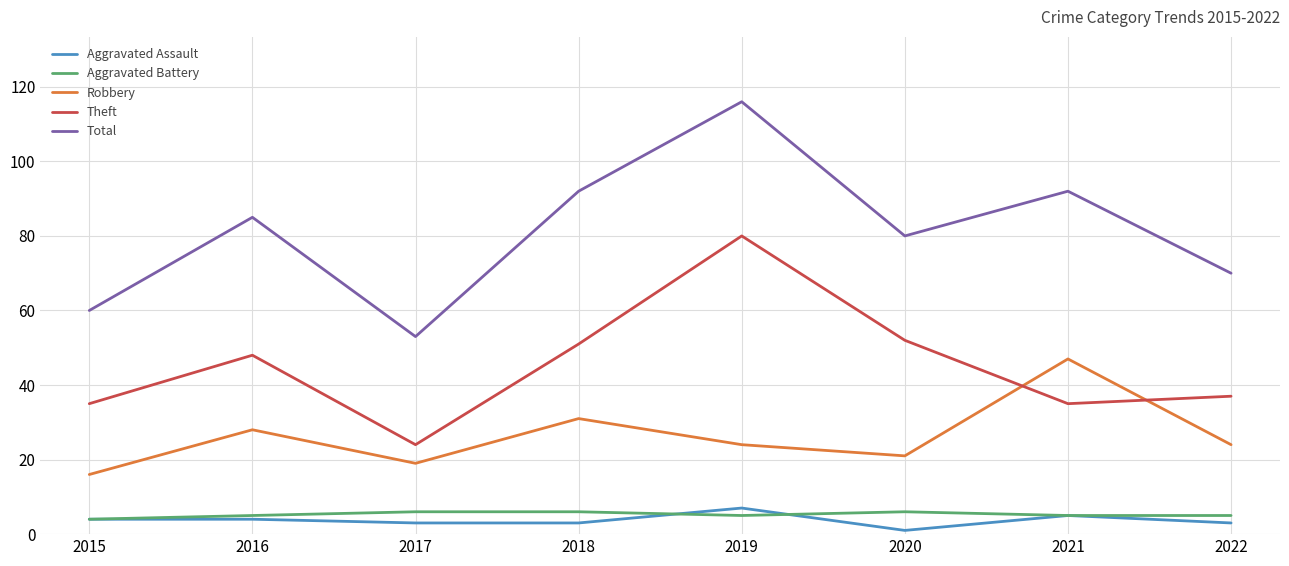

What is the difference between the highest and lowest values at 2021?

87